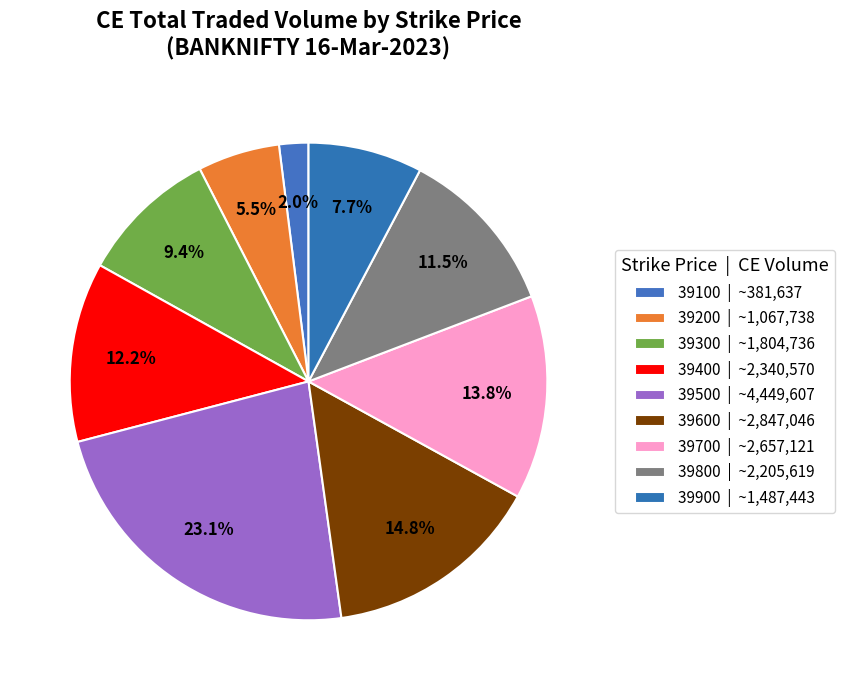

What is the smallest slice in the pie chart?

39100